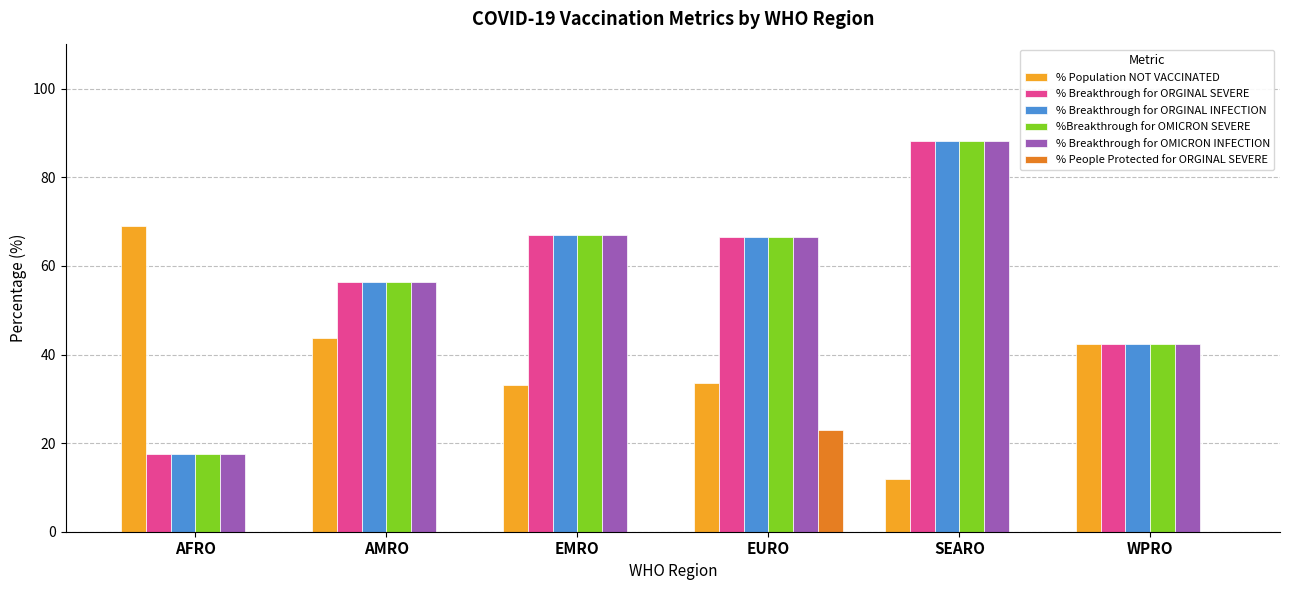

The % Breakthrough for ORGINAL INFECTION series shows 88.2 at SEARO. True or false?

True